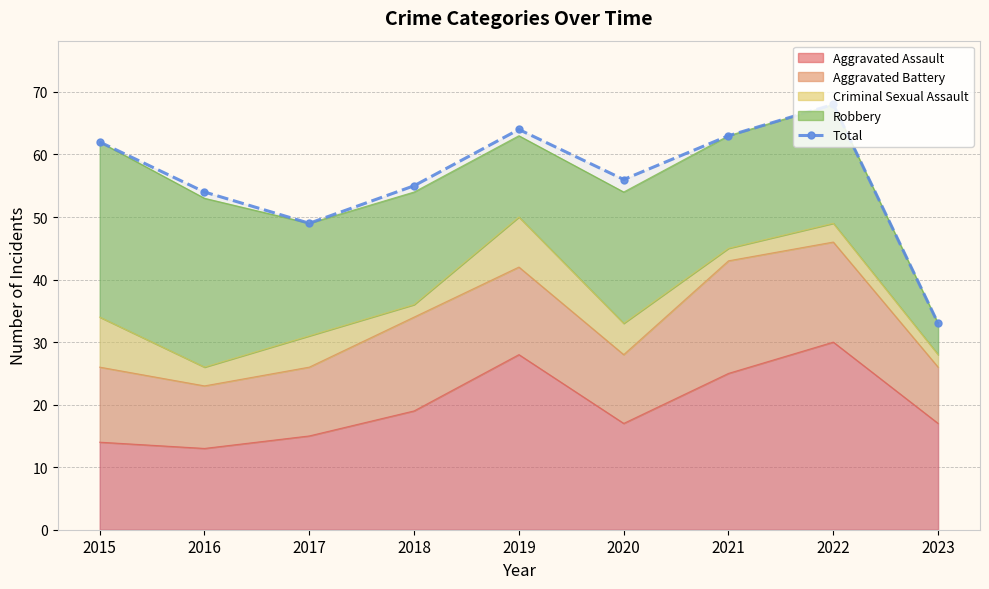

Approximately how many times larger is the value at 2022 compared to 2016?

1.3